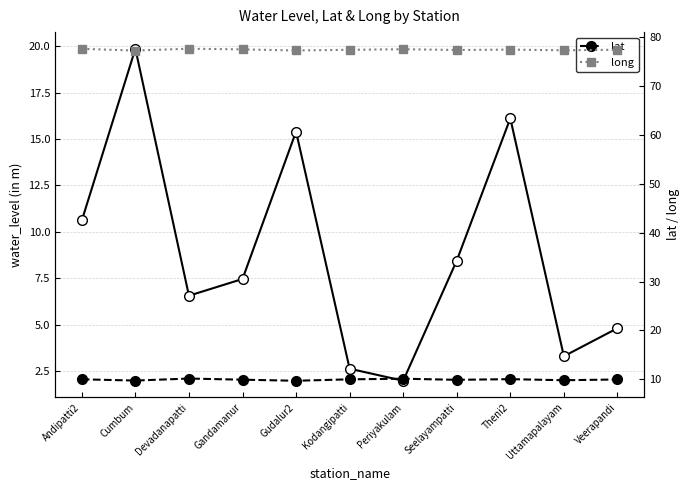

The lat series shows 13.3 at Uttamapalayam. True or false?

False